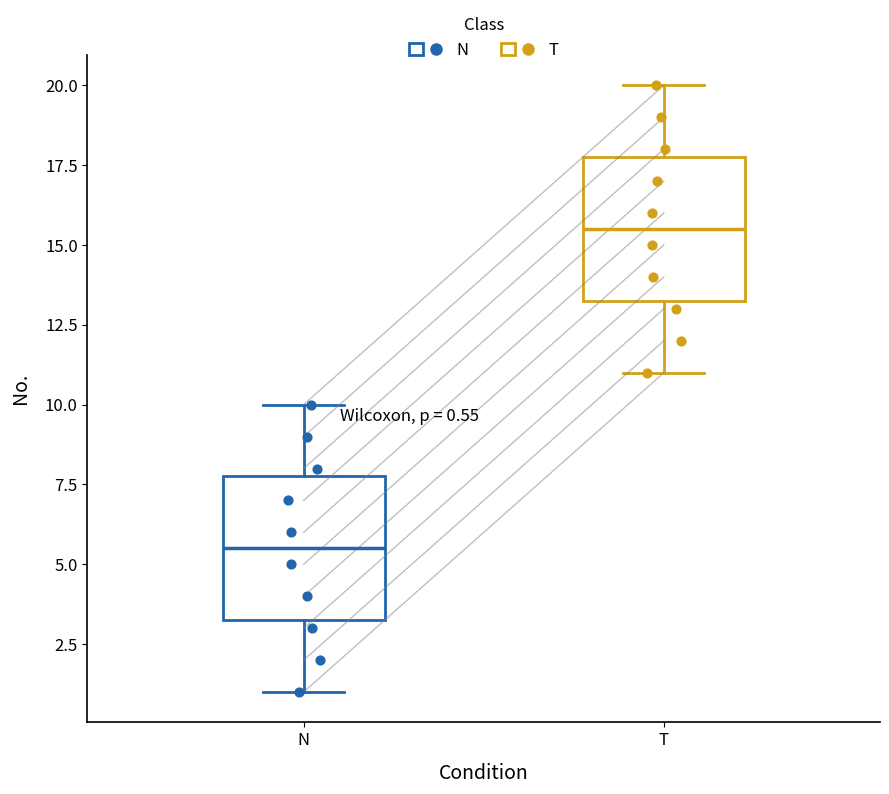

Which box has the highest median line?

T